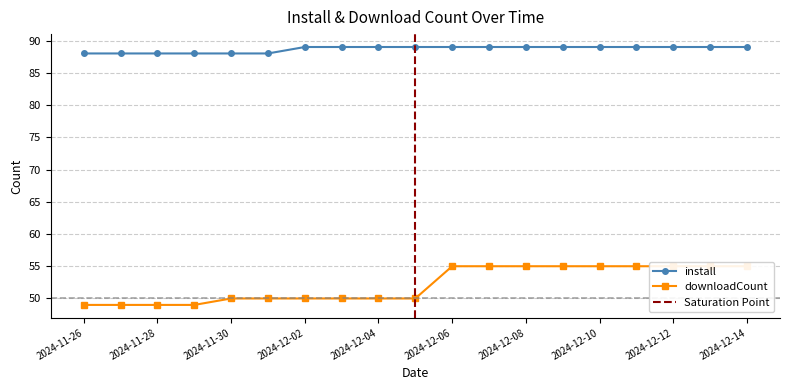

Is it true that install equals 89 at 2024-12-08?

True